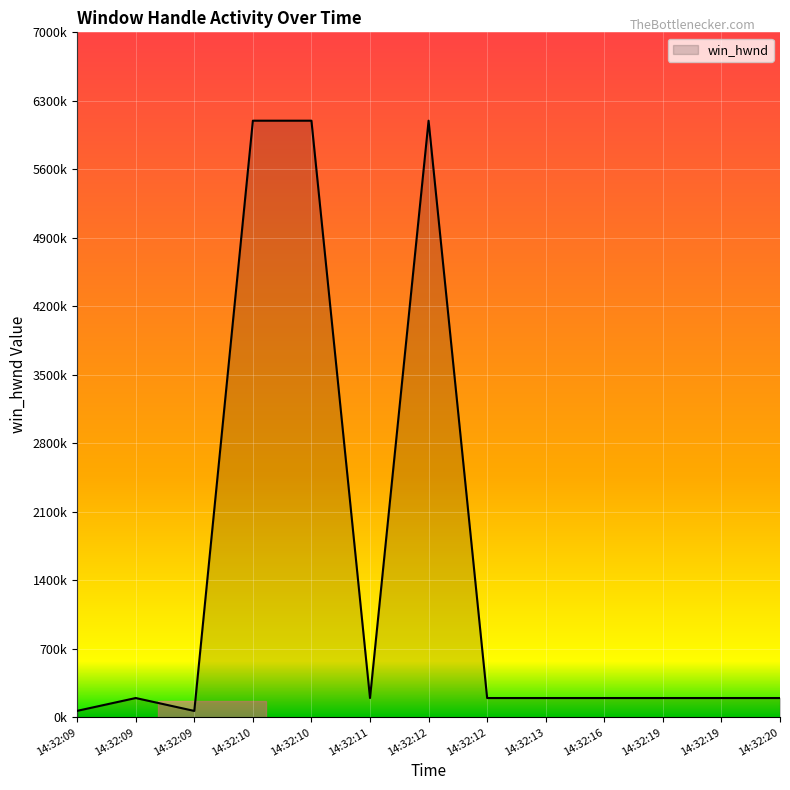

What is the greatest value displayed?

6097154